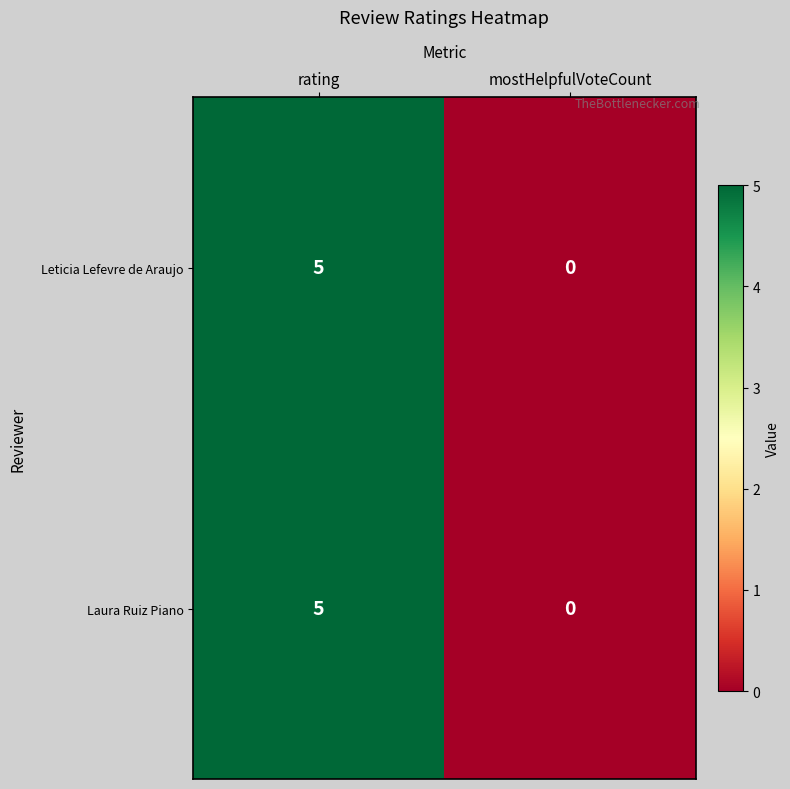

The value of Leticia Lefevre de Araujo at mostHelpfulVoteCount is 3. True or false?

False